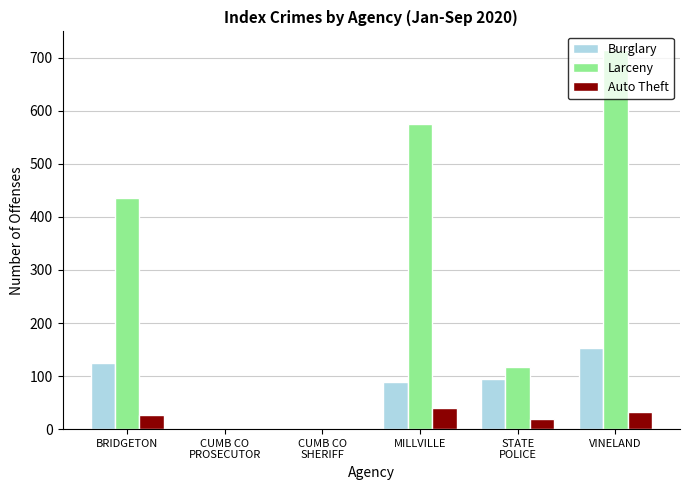

At which label is Auto Theft closest to 19?

STATE
POLICE